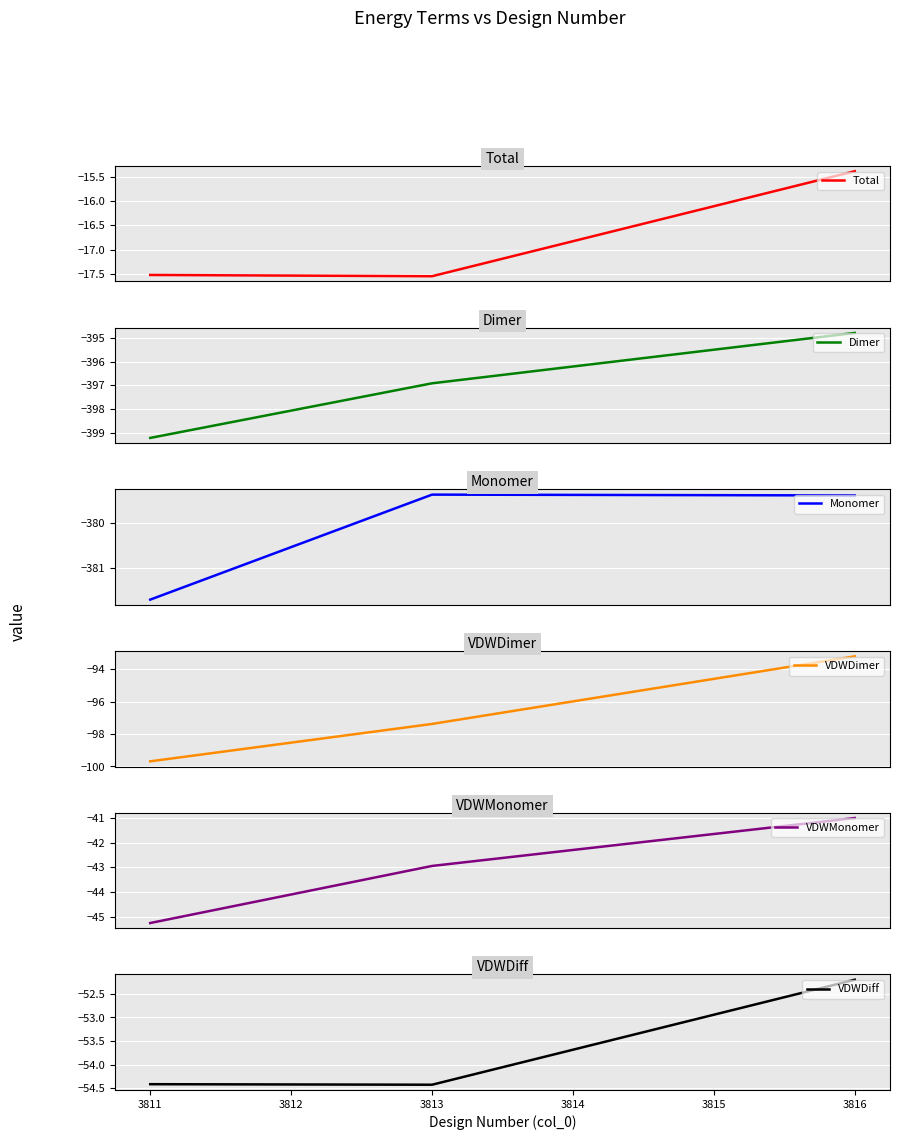

What is the lowest value of the Dimer series?

-399.2